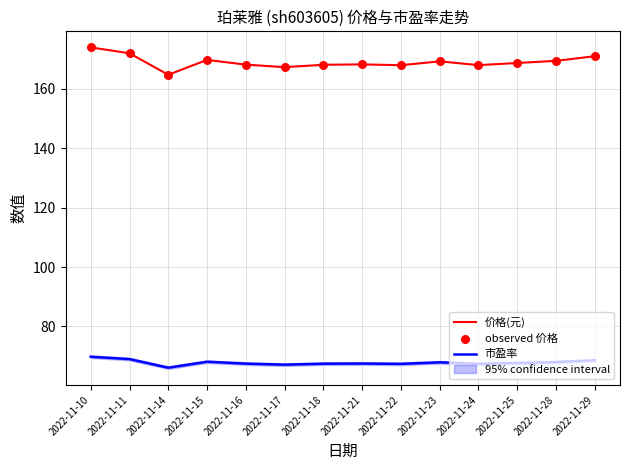

Which series contains the highest Y value?

价格(元)